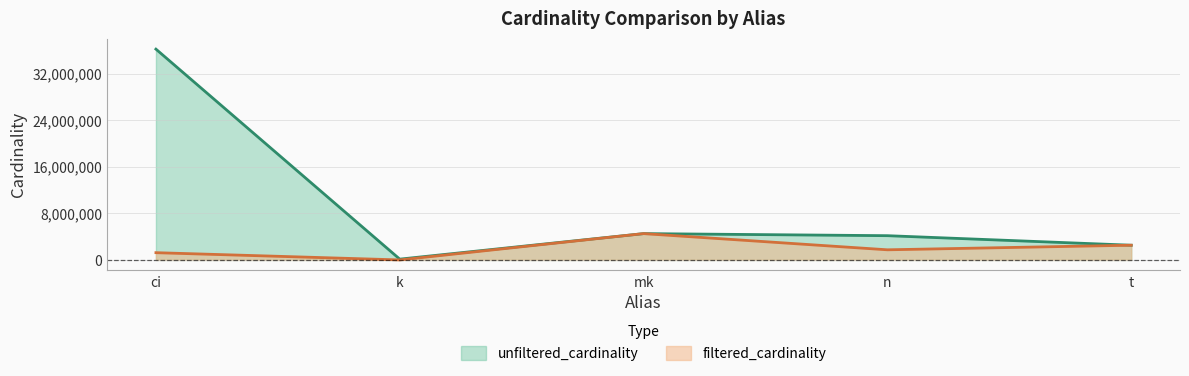

Is it true that filtered_cardinality equals 1739579 at n?

True